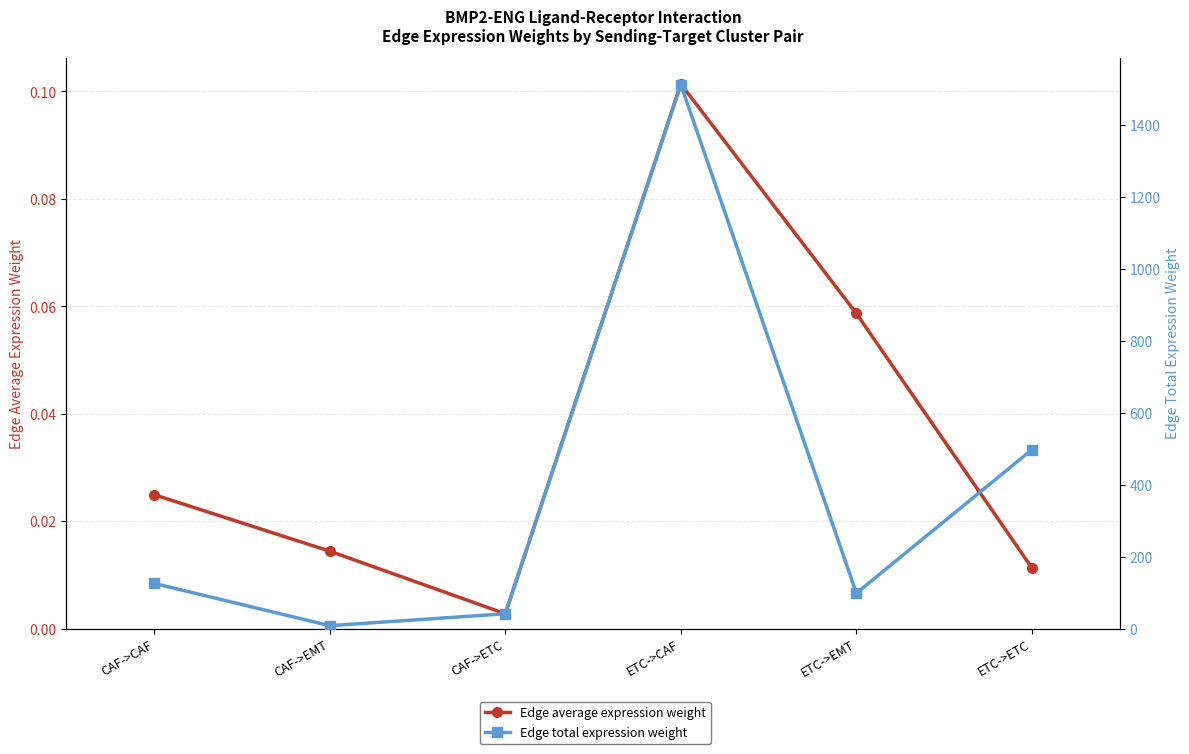

What is the minimum value for Edge total expression weight?

8.2